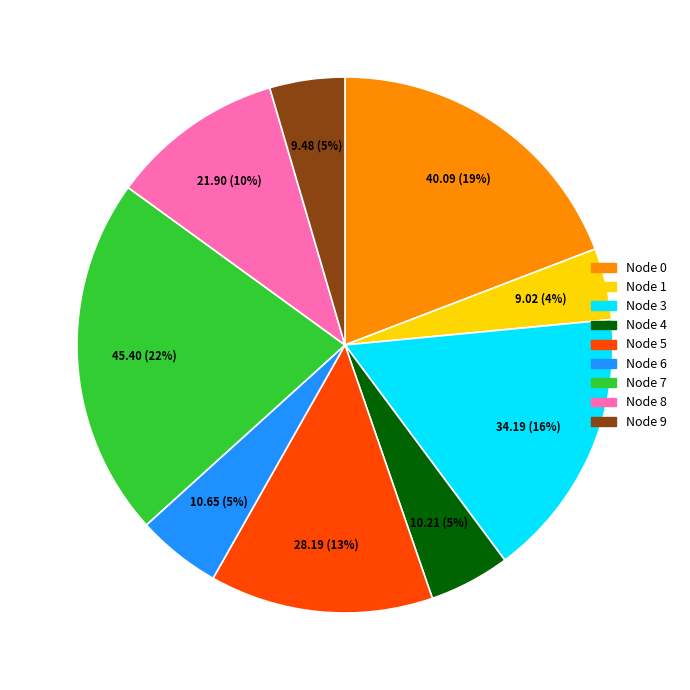

True or false: Node 7 accounts for 22% of the total.

True